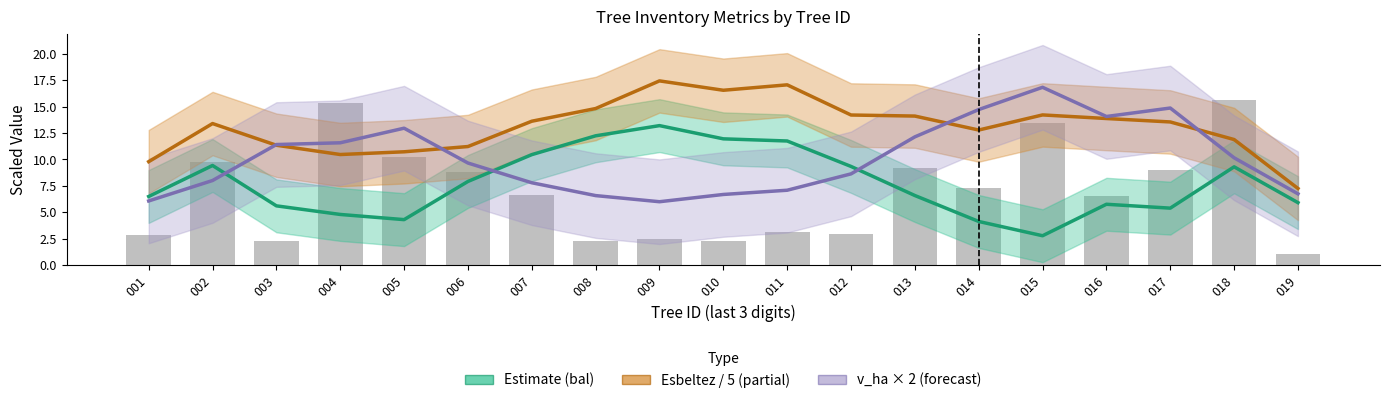

At which label is Esbeltez / 5 (partial) closest to 12?

018